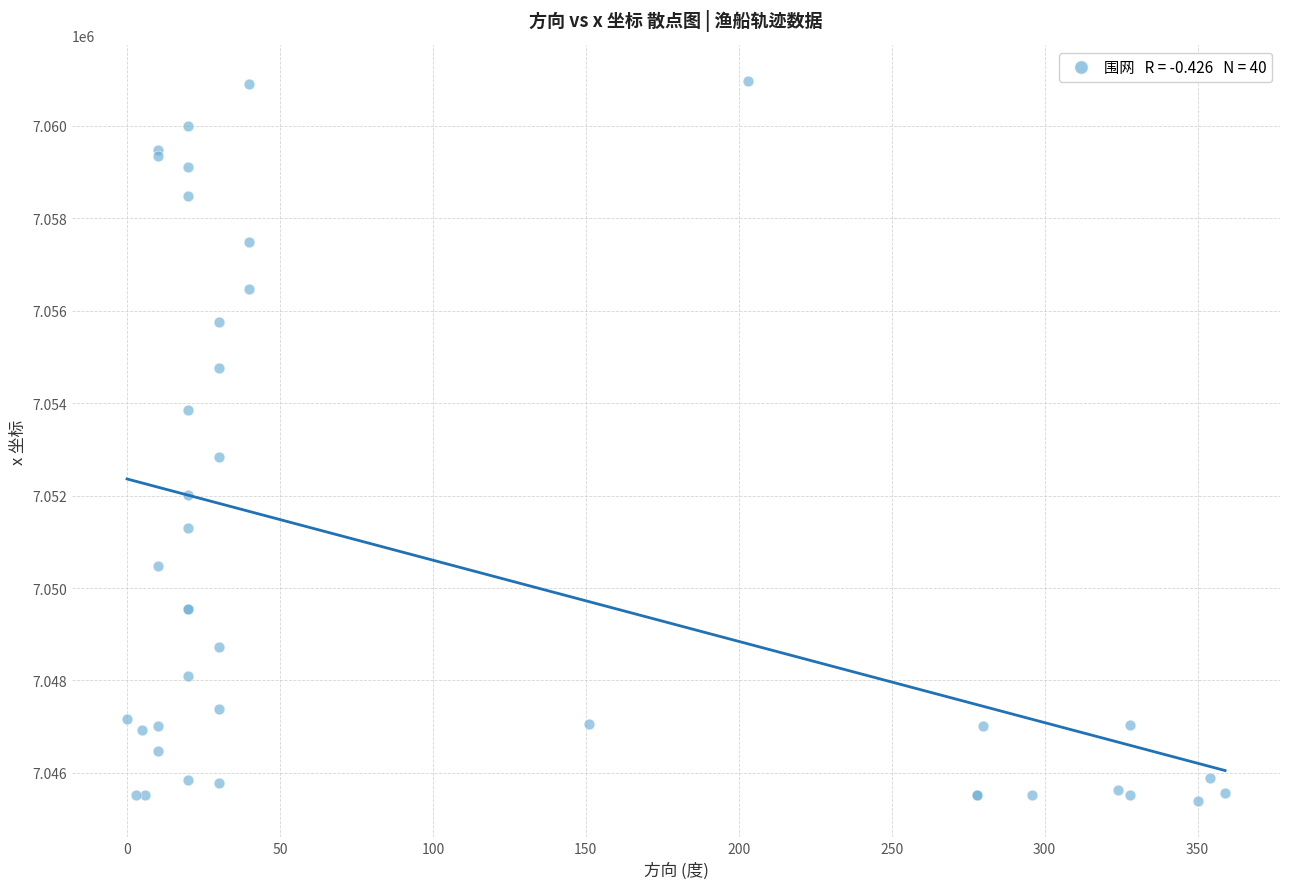

What Y value in the scatter plot is closest to 7053172?

7052829.9